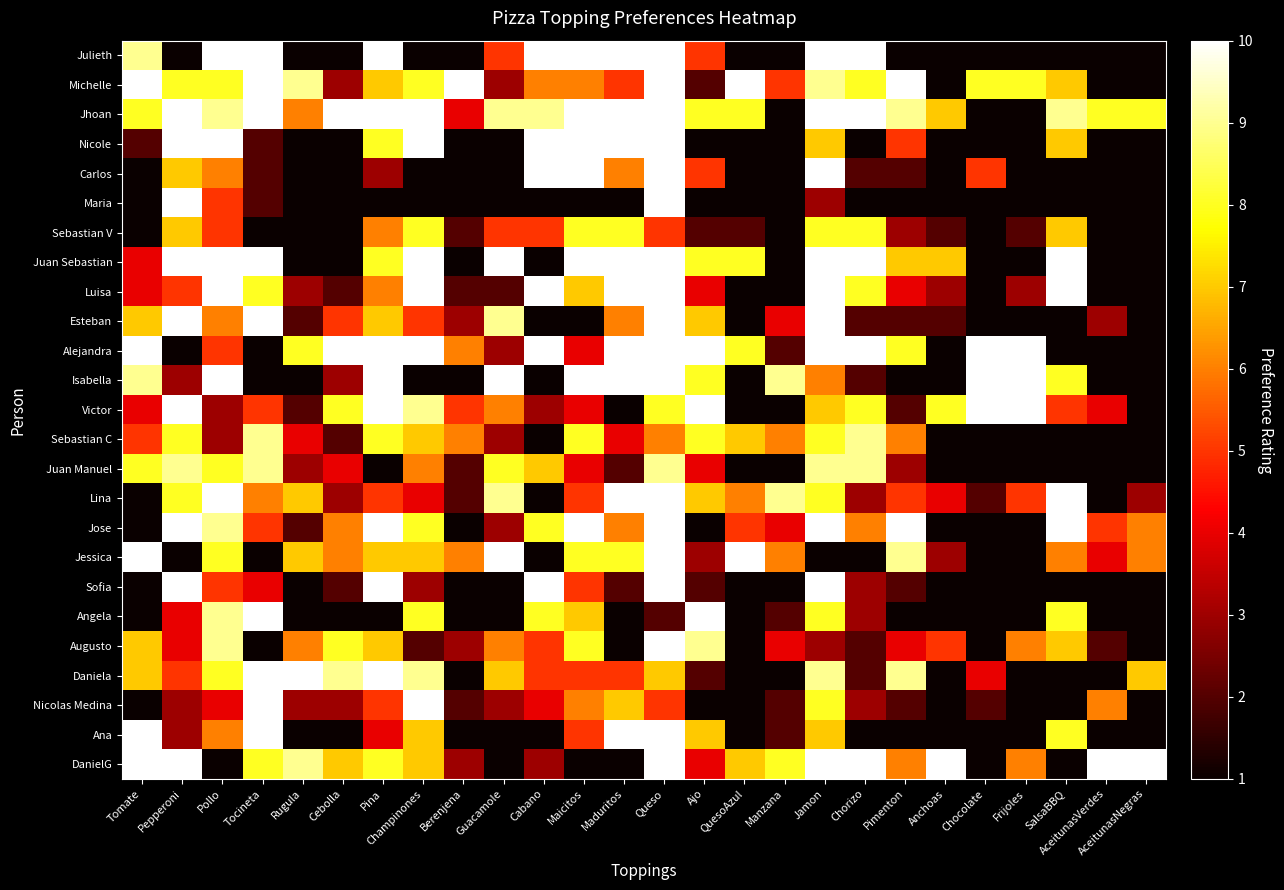

Reading right to left, transcribe all the data shown in this chart.

Julieth: AceitunasNegras=1	AceitunasVerdes=1	SalsaBBQ=1	Frijoles=1	Chocolate=1	Anchoas=1	Pimenton=1	Chorizo=10	Jamon=10	Manzana=1	QuesoAzul=1	Ajo=5	Queso=10	Maduritos=10	Maicitos=10	Cabano=10	Guacamole=5	Berenjena=1	Champinones=1	Pina=10	Cebolla=1	Rugula=1	Tocineta=10	Pollo=10	Pepperoni=1	Tomate=9
Michelle: AceitunasNegras=1	AceitunasVerdes=1	SalsaBBQ=7	Frijoles=8	Chocolate=8	Anchoas=1	Pimenton=10	Chorizo=8	Jamon=9	Manzana=5	QuesoAzul=10	Ajo=2	Queso=10	Maduritos=5	Maicitos=6	Cabano=6	Guacamole=3	Berenjena=10	Champinones=8	Pina=7	Cebolla=3	Rugula=9	Tocineta=10	Pollo=8	Pepperoni=8	Tomate=10
Jhoan: AceitunasNegras=8	AceitunasVerdes=8	SalsaBBQ=9	Frijoles=1	Chocolate=1	Anchoas=7	Pimenton=9	Chorizo=10	Jamon=10	Manzana=1	QuesoAzul=8	Ajo=8	Queso=10	Maduritos=10	Maicitos=10	Cabano=9	Guacamole=9	Berenjena=4	Champinones=10	Pina=10	Cebolla=10	Rugula=6	Tocineta=10	Pollo=9	Pepperoni=10	Tomate=8
Nicole: AceitunasNegras=1	AceitunasVerdes=1	SalsaBBQ=7	Frijoles=1	Chocolate=1	Anchoas=1	Pimenton=5	Chorizo=1	Jamon=7	Manzana=1	QuesoAzul=1	Ajo=1	Queso=10	Maduritos=10	Maicitos=10	Cabano=10	Guacamole=1	Berenjena=1	Champinones=10	Pina=8	Cebolla=1	Rugula=1	Tocineta=2	Pollo=10	Pepperoni=10	Tomate=2
Carlos: AceitunasNegras=1	AceitunasVerdes=1	SalsaBBQ=1	Frijoles=1	Chocolate=5	Anchoas=1	Pimenton=2	Chorizo=2	Jamon=10	Manzana=1	QuesoAzul=1	Ajo=5	Queso=10	Maduritos=6	Maicitos=10	Cabano=10	Guacamole=1	Berenjena=1	Champinones=1	Pina=3	Cebolla=1	Rugula=1	Tocineta=2	Pollo=6	Pepperoni=7	Tomate=1
Maria: AceitunasNegras=1	AceitunasVerdes=1	SalsaBBQ=1	Frijoles=1	Chocolate=1	Anchoas=1	Pimenton=1	Chorizo=1	Jamon=3	Manzana=1	QuesoAzul=1	Ajo=1	Queso=10	Maduritos=1	Maicitos=1	Cabano=1	Guacamole=1	Berenjena=1	Champinones=1	Pina=1	Cebolla=1	Rugula=1	Tocineta=2	Pollo=5	Pepperoni=10	Tomate=1
Sebastian V: AceitunasNegras=1	AceitunasVerdes=1	SalsaBBQ=7	Frijoles=2	Chocolate=1	Anchoas=2	Pimenton=3	Chorizo=8	Jamon=8	Manzana=1	QuesoAzul=2	Ajo=2	Queso=5	Maduritos=8	Maicitos=8	Cabano=5	Guacamole=5	Berenjena=2	Champinones=8	Pina=6	Cebolla=1	Rugula=1	Tocineta=1	Pollo=5	Pepperoni=7	Tomate=1
Juan Sebastian: AceitunasNegras=1	AceitunasVerdes=1	SalsaBBQ=10	Frijoles=1	Chocolate=1	Anchoas=7	Pimenton=7	Chorizo=10	Jamon=10	Manzana=1	QuesoAzul=8	Ajo=8	Queso=10	Maduritos=10	Maicitos=10	Cabano=1	Guacamole=10	Berenjena=1	Champinones=10	Pina=8	Cebolla=1	Rugula=1	Tocineta=10	Pollo=10	Pepperoni=10	Tomate=4
Luisa: AceitunasNegras=1	AceitunasVerdes=1	SalsaBBQ=10	Frijoles=3	Chocolate=1	Anchoas=3	Pimenton=4	Chorizo=8	Jamon=10	Manzana=1	QuesoAzul=1	Ajo=4	Queso=10	Maduritos=10	Maicitos=7	Cabano=10	Guacamole=2	Berenjena=2	Champinones=10	Pina=6	Cebolla=2	Rugula=3	Tocineta=8	Pollo=10	Pepperoni=5	Tomate=4
Esteban: AceitunasNegras=1	AceitunasVerdes=3	SalsaBBQ=1	Frijoles=1	Chocolate=1	Anchoas=2	Pimenton=2	Chorizo=2	Jamon=10	Manzana=4	QuesoAzul=1	Ajo=7	Queso=10	Maduritos=6	Maicitos=1	Cabano=1	Guacamole=9	Berenjena=3	Champinones=5	Pina=7	Cebolla=5	Rugula=2	Tocineta=10	Pollo=6	Pepperoni=10	Tomate=7
Alejandra: AceitunasNegras=1	AceitunasVerdes=1	SalsaBBQ=1	Frijoles=10	Chocolate=10	Anchoas=1	Pimenton=8	Chorizo=10	Jamon=10	Manzana=2	QuesoAzul=8	Ajo=10	Queso=10	Maduritos=10	Maicitos=4	Cabano=10	Guacamole=3	Berenjena=6	Champinones=10	Pina=10	Cebolla=10	Rugula=8	Tocineta=1	Pollo=5	Pepperoni=1	Tomate=10
Isabella: AceitunasNegras=1	AceitunasVerdes=1	SalsaBBQ=8	Frijoles=10	Chocolate=10	Anchoas=1	Pimenton=1	Chorizo=2	Jamon=6	Manzana=9	QuesoAzul=1	Ajo=8	Queso=10	Maduritos=10	Maicitos=10	Cabano=1	Guacamole=10	Berenjena=1	Champinones=1	Pina=10	Cebolla=3	Rugula=1	Tocineta=1	Pollo=10	Pepperoni=3	Tomate=9
Victor: AceitunasNegras=1	AceitunasVerdes=4	SalsaBBQ=5	Frijoles=10	Chocolate=10	Anchoas=8	Pimenton=2	Chorizo=8	Jamon=7	Manzana=1	QuesoAzul=1	Ajo=10	Queso=8	Maduritos=1	Maicitos=4	Cabano=3	Guacamole=6	Berenjena=5	Champinones=9	Pina=10	Cebolla=8	Rugula=2	Tocineta=5	Pollo=3	Pepperoni=10	Tomate=4
Sebastian C: AceitunasNegras=1	AceitunasVerdes=1	SalsaBBQ=1	Frijoles=1	Chocolate=1	Anchoas=1	Pimenton=6	Chorizo=9	Jamon=8	Manzana=6	QuesoAzul=7	Ajo=8	Queso=6	Maduritos=4	Maicitos=8	Cabano=1	Guacamole=3	Berenjena=6	Champinones=7	Pina=8	Cebolla=2	Rugula=4	Tocineta=9	Pollo=3	Pepperoni=8	Tomate=5
Juan Manuel: AceitunasNegras=1	AceitunasVerdes=1	SalsaBBQ=1	Frijoles=1	Chocolate=1	Anchoas=1	Pimenton=3	Chorizo=9	Jamon=9	Manzana=1	QuesoAzul=1	Ajo=4	Queso=9	Maduritos=2	Maicitos=4	Cabano=7	Guacamole=8	Berenjena=2	Champinones=6	Pina=1	Cebolla=4	Rugula=3	Tocineta=9	Pollo=8	Pepperoni=9	Tomate=8
Lina: AceitunasNegras=3	AceitunasVerdes=1	SalsaBBQ=10	Frijoles=5	Chocolate=2	Anchoas=4	Pimenton=5	Chorizo=3	Jamon=8	Manzana=9	QuesoAzul=6	Ajo=7	Queso=10	Maduritos=10	Maicitos=5	Cabano=1	Guacamole=9	Berenjena=2	Champinones=4	Pina=5	Cebolla=3	Rugula=7	Tocineta=6	Pollo=10	Pepperoni=8	Tomate=1
Jose: AceitunasNegras=6	AceitunasVerdes=5	SalsaBBQ=10	Frijoles=1	Chocolate=1	Anchoas=1	Pimenton=10	Chorizo=6	Jamon=10	Manzana=4	QuesoAzul=5	Ajo=1	Queso=10	Maduritos=6	Maicitos=10	Cabano=8	Guacamole=3	Berenjena=1	Champinones=8	Pina=10	Cebolla=6	Rugula=2	Tocineta=5	Pollo=9	Pepperoni=10	Tomate=1
Jessica: AceitunasNegras=6	AceitunasVerdes=4	SalsaBBQ=6	Frijoles=1	Chocolate=1	Anchoas=3	Pimenton=9	Chorizo=1	Jamon=1	Manzana=6	QuesoAzul=10	Ajo=3	Queso=10	Maduritos=8	Maicitos=8	Cabano=1	Guacamole=10	Berenjena=6	Champinones=7	Pina=7	Cebolla=6	Rugula=7	Tocineta=1	Pollo=8	Pepperoni=1	Tomate=10
Sofia: AceitunasNegras=1	AceitunasVerdes=1	SalsaBBQ=1	Frijoles=1	Chocolate=1	Anchoas=1	Pimenton=2	Chorizo=3	Jamon=10	Manzana=1	QuesoAzul=1	Ajo=2	Queso=10	Maduritos=2	Maicitos=5	Cabano=10	Guacamole=1	Berenjena=1	Champinones=3	Pina=10	Cebolla=2	Rugula=1	Tocineta=4	Pollo=5	Pepperoni=10	Tomate=1
Angela: AceitunasNegras=1	AceitunasVerdes=1	SalsaBBQ=8	Frijoles=1	Chocolate=1	Anchoas=1	Pimenton=1	Chorizo=3	Jamon=8	Manzana=2	QuesoAzul=1	Ajo=10	Queso=2	Maduritos=1	Maicitos=7	Cabano=8	Guacamole=1	Berenjena=1	Champinones=8	Pina=1	Cebolla=1	Rugula=1	Tocineta=10	Pollo=9	Pepperoni=4	Tomate=1
Augusto: AceitunasNegras=1	AceitunasVerdes=2	SalsaBBQ=7	Frijoles=6	Chocolate=1	Anchoas=5	Pimenton=4	Chorizo=2	Jamon=3	Manzana=4	QuesoAzul=1	Ajo=9	Queso=10	Maduritos=1	Maicitos=8	Cabano=5	Guacamole=6	Berenjena=3	Champinones=2	Pina=7	Cebolla=8	Rugula=6	Tocineta=1	Pollo=9	Pepperoni=4	Tomate=7
Daniela: AceitunasNegras=7	AceitunasVerdes=1	SalsaBBQ=1	Frijoles=1	Chocolate=4	Anchoas=1	Pimenton=9	Chorizo=2	Jamon=9	Manzana=1	QuesoAzul=1	Ajo=2	Queso=7	Maduritos=5	Maicitos=5	Cabano=5	Guacamole=7	Berenjena=1	Champinones=9	Pina=10	Cebolla=9	Rugula=10	Tocineta=10	Pollo=8	Pepperoni=5	Tomate=7
Nicolas Medina: AceitunasNegras=1	AceitunasVerdes=6	SalsaBBQ=1	Frijoles=1	Chocolate=2	Anchoas=1	Pimenton=2	Chorizo=3	Jamon=8	Manzana=2	QuesoAzul=1	Ajo=1	Queso=5	Maduritos=7	Maicitos=6	Cabano=4	Guacamole=3	Berenjena=2	Champinones=10	Pina=5	Cebolla=3	Rugula=3	Tocineta=10	Pollo=4	Pepperoni=3	Tomate=1
Ana: AceitunasNegras=1	AceitunasVerdes=1	SalsaBBQ=8	Frijoles=1	Chocolate=1	Anchoas=1	Pimenton=1	Chorizo=1	Jamon=7	Manzana=2	QuesoAzul=1	Ajo=7	Queso=10	Maduritos=10	Maicitos=5	Cabano=1	Guacamole=1	Berenjena=1	Champinones=7	Pina=4	Cebolla=1	Rugula=1	Tocineta=10	Pollo=6	Pepperoni=3	Tomate=10
DanielG: AceitunasNegras=10	AceitunasVerdes=10	SalsaBBQ=1	Frijoles=6	Chocolate=1	Anchoas=10	Pimenton=6	Chorizo=10	Jamon=10	Manzana=8	QuesoAzul=7	Ajo=4	Queso=10	Maduritos=1	Maicitos=1	Cabano=3	Guacamole=1	Berenjena=3	Champinones=7	Pina=8	Cebolla=7	Rugula=9	Tocineta=8	Pollo=1	Pepperoni=10	Tomate=10